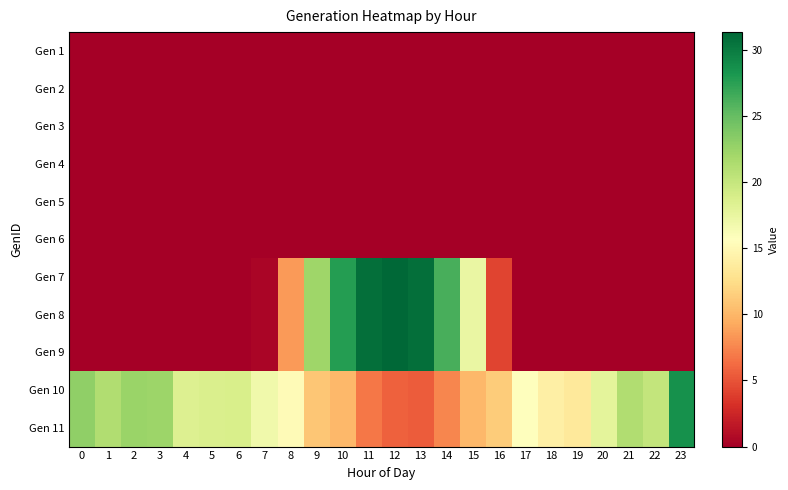

At which category does the chart reach its peak across all series?

12